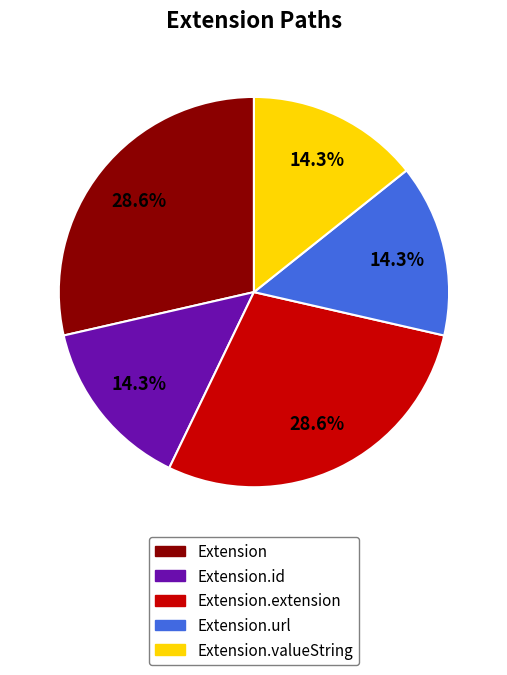

Is there a majority slice in this chart?

No